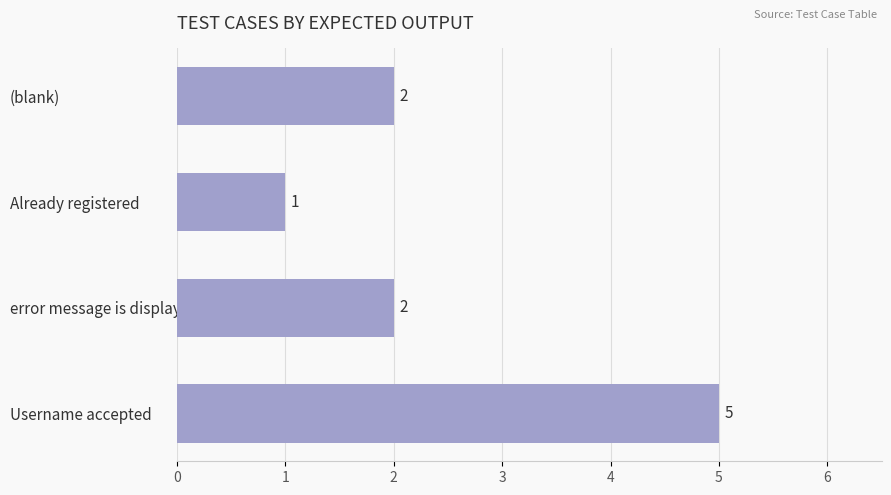

What is the sum of all values?

10